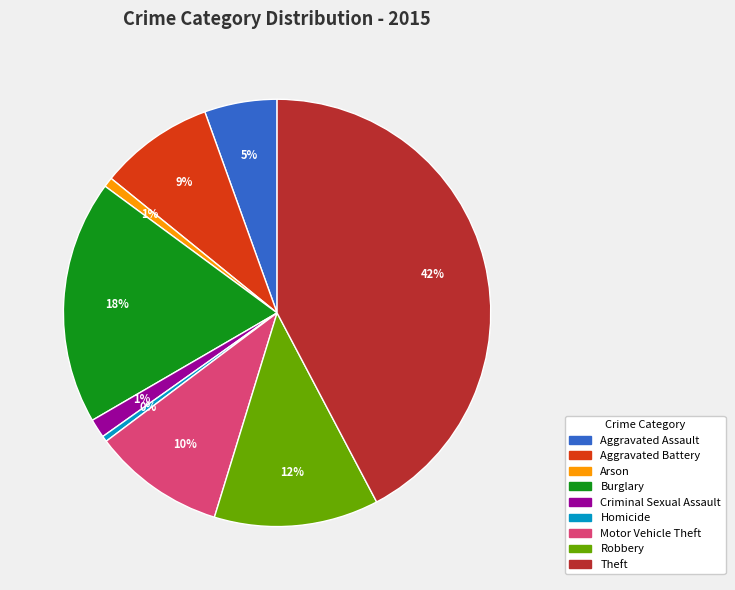

Is it true that Burglary is 33% of the pie?

False